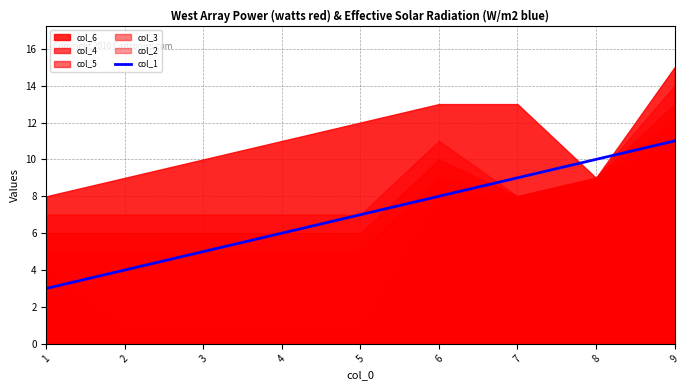

What is the value of the 4th point from the left?

6